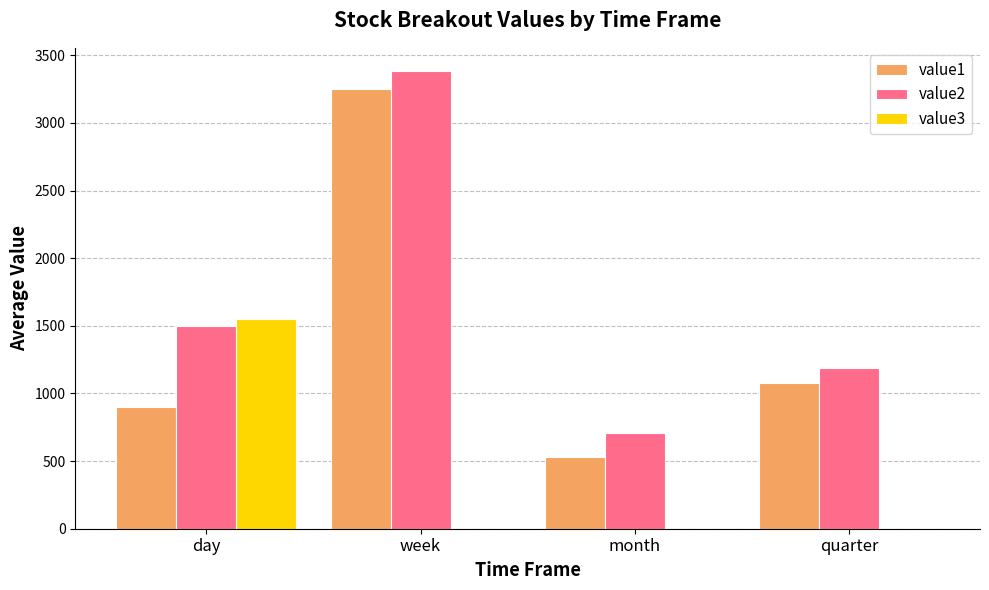

What value does the value1 series have at week?

3254.3